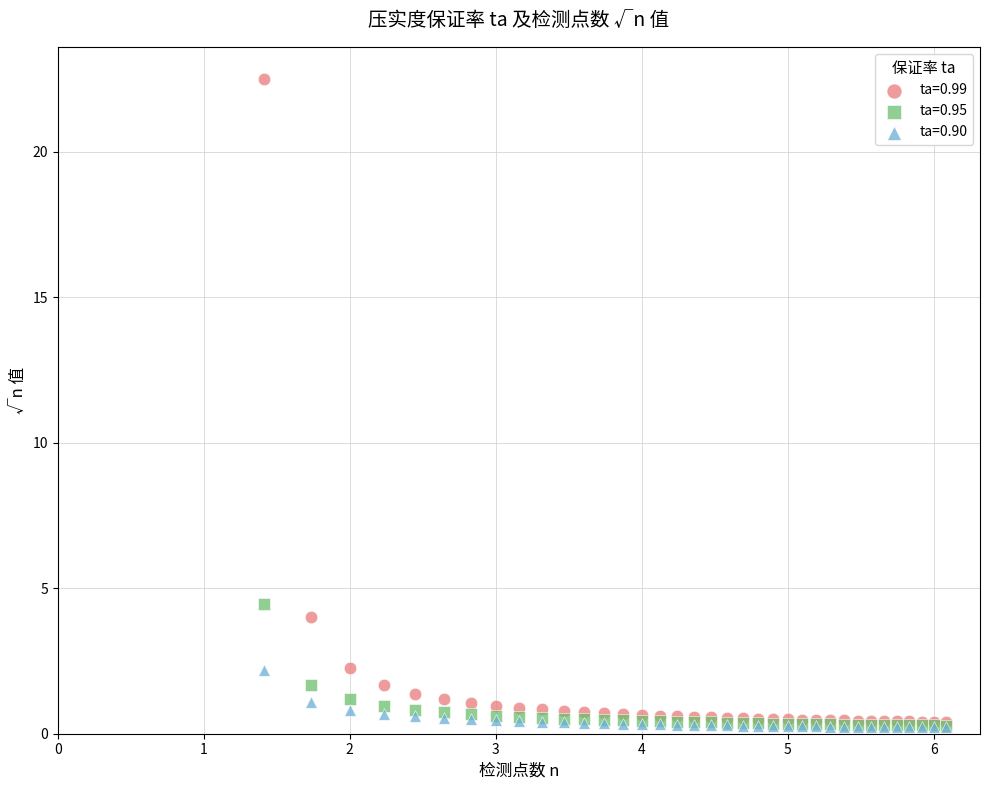

Across all series, what Y value is closest to 11?

4.5